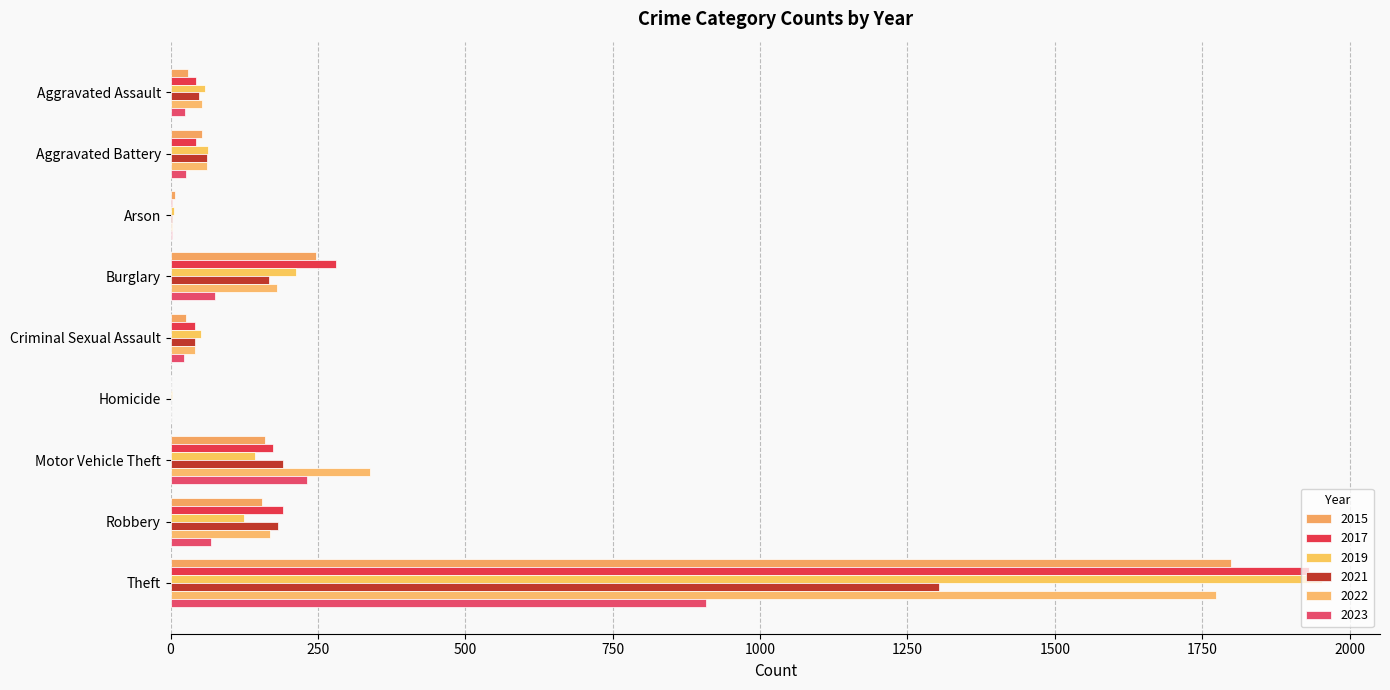

What is the label of the 1st bar from the right?

Theft